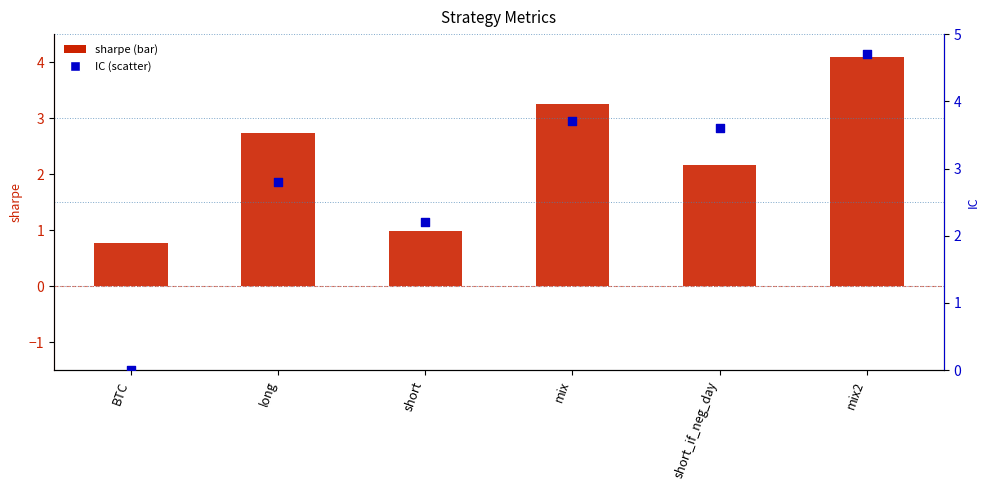

Is the value of sharpe at short_if_neg_day greater than the value of IC at short_if_neg_day?

No